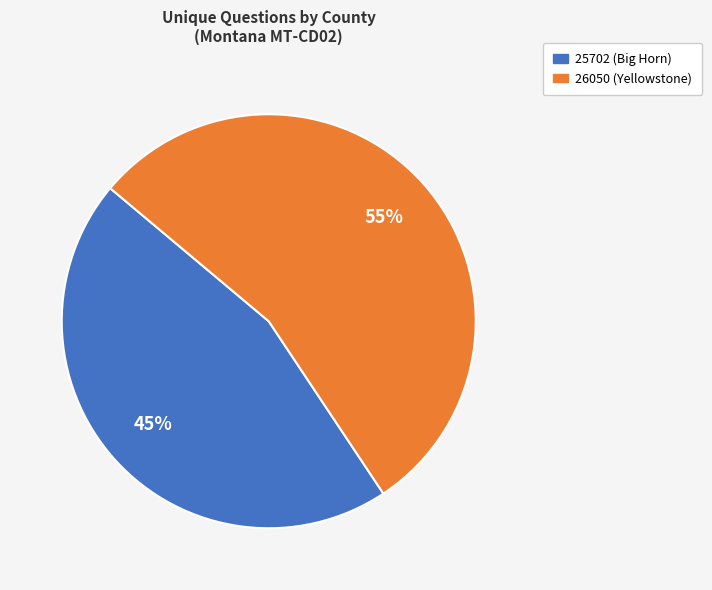

To the nearest percent, what is the combined percentage of 25702 (Big Horn) and 26050 (Yellowstone)?

100%